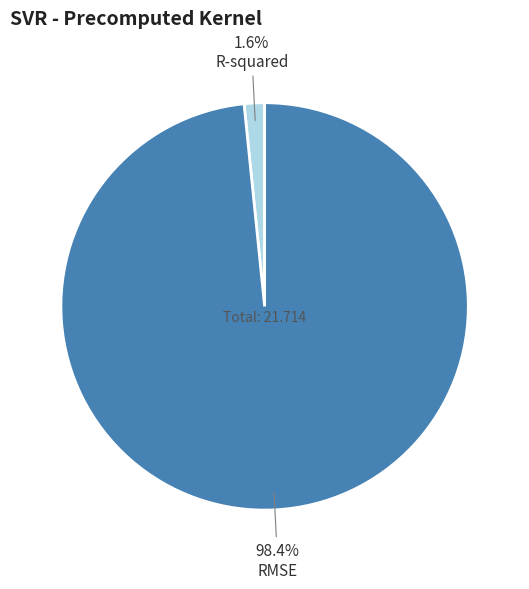

Is there a majority slice in this chart?

Yes